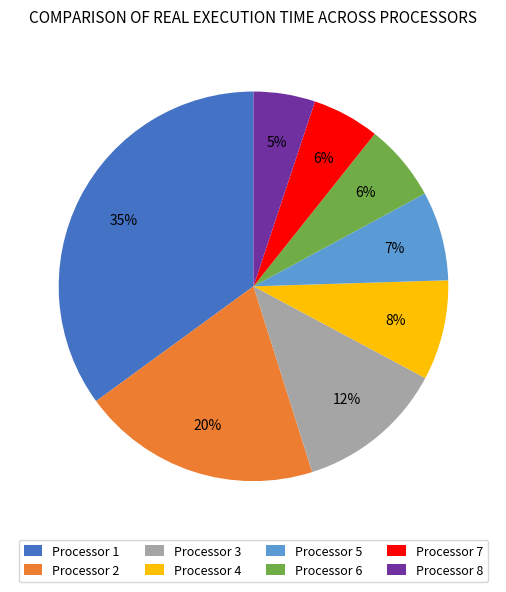

To the nearest percent, what portion does Processor 8 represent?

5%